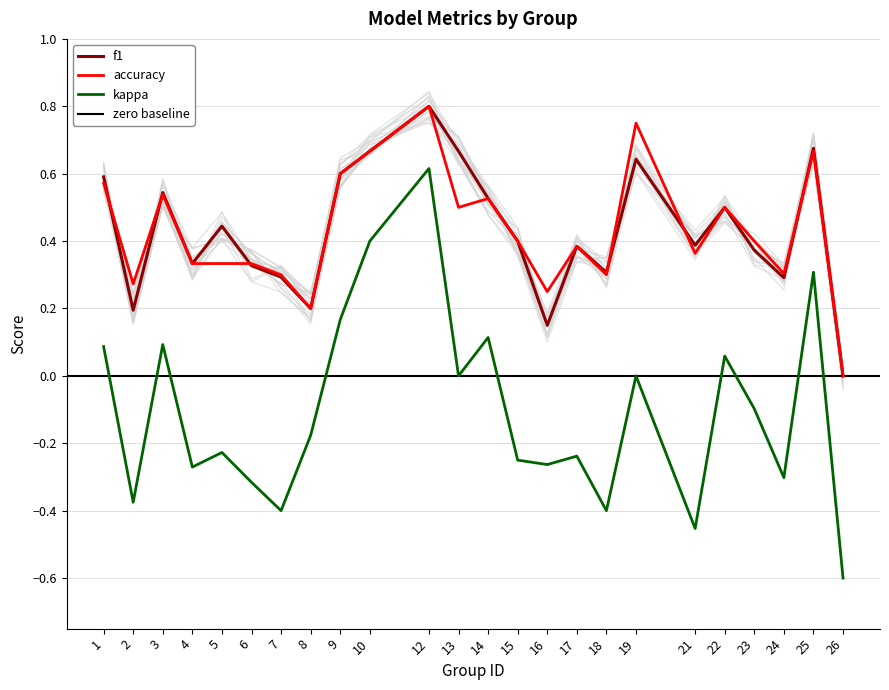

True or false: kappa and f1 cross at least once.

False